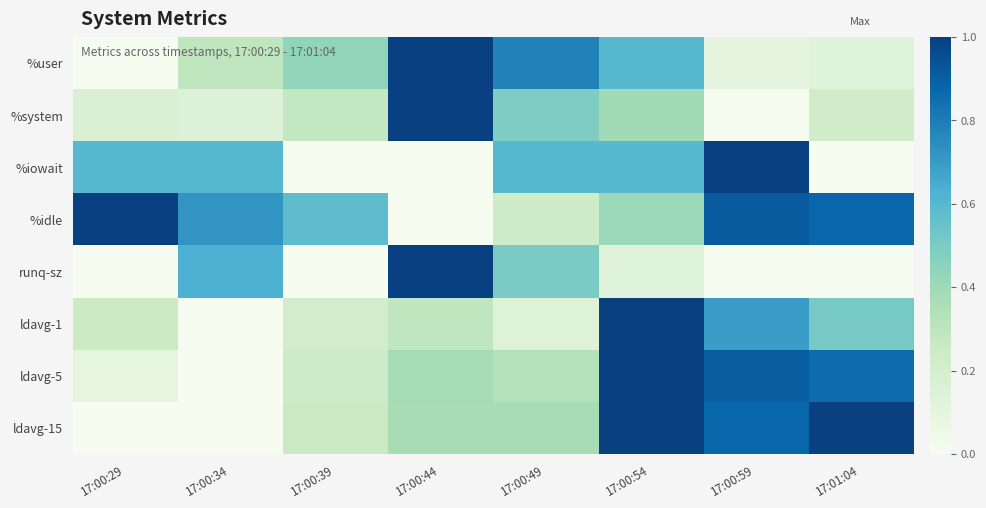

Which series has the largest total across all categories?

%idle